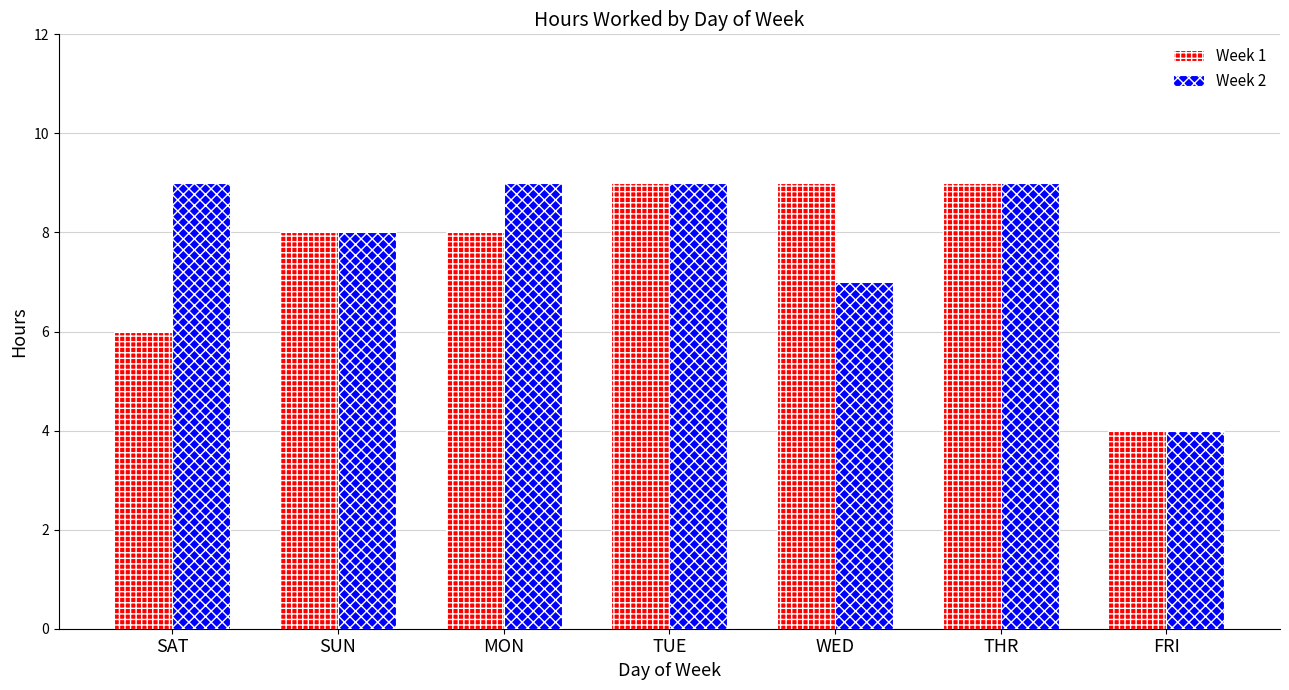

What is the average value of the Week 2 series?

8